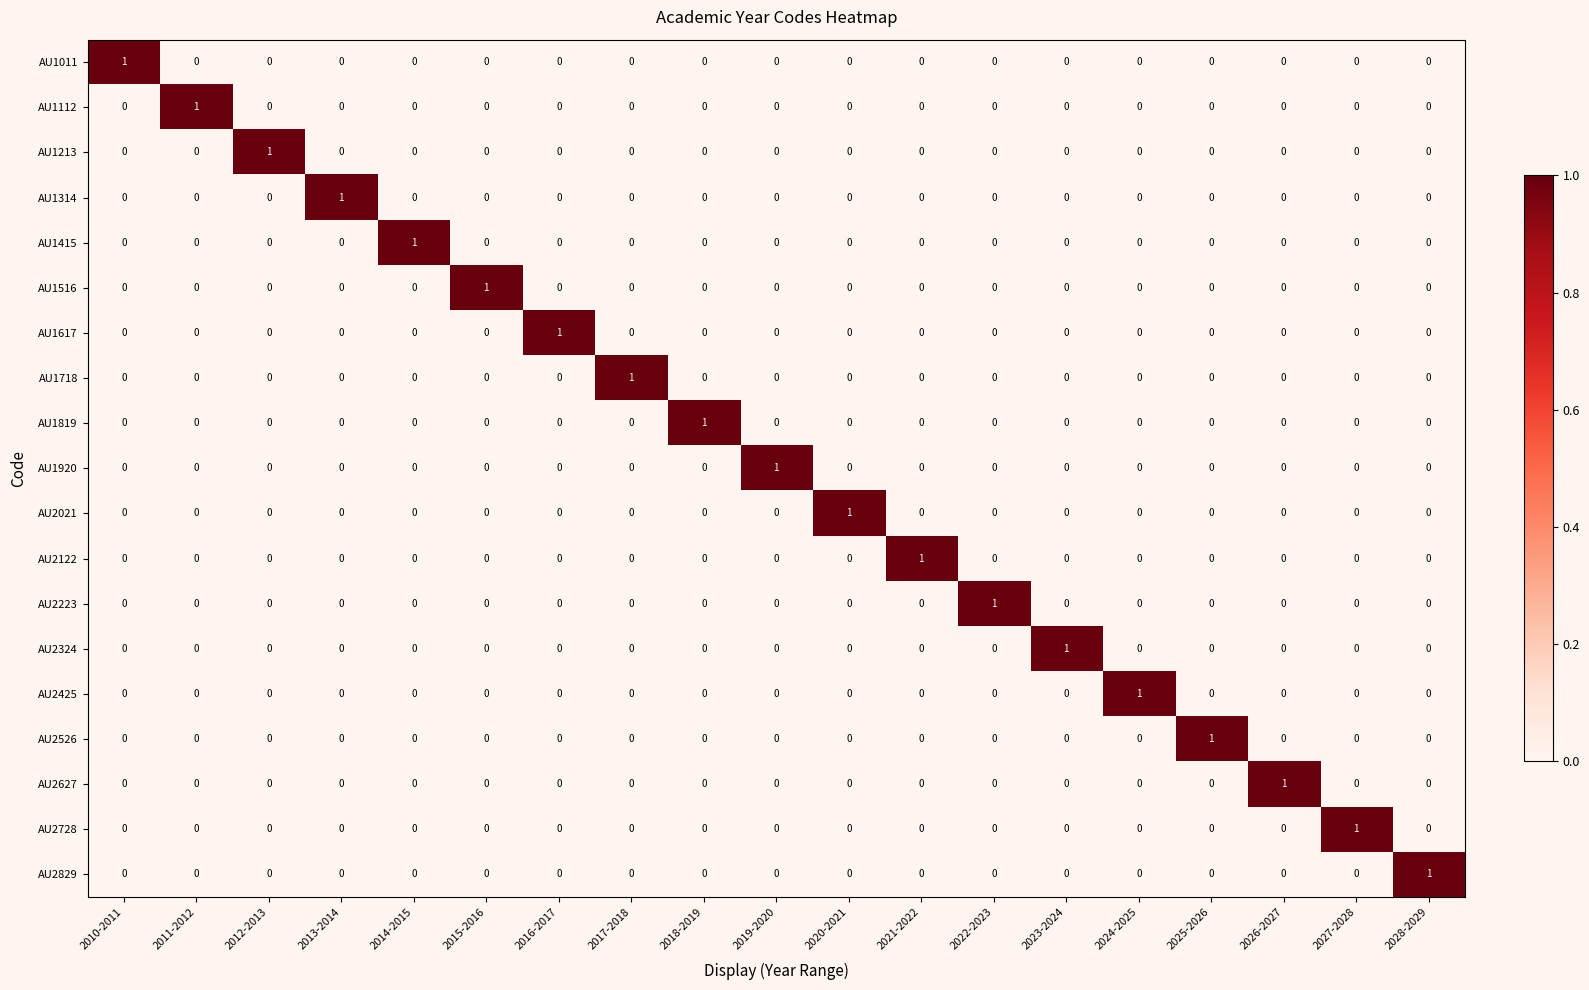

How many positive values does the AU1314 series have?

1